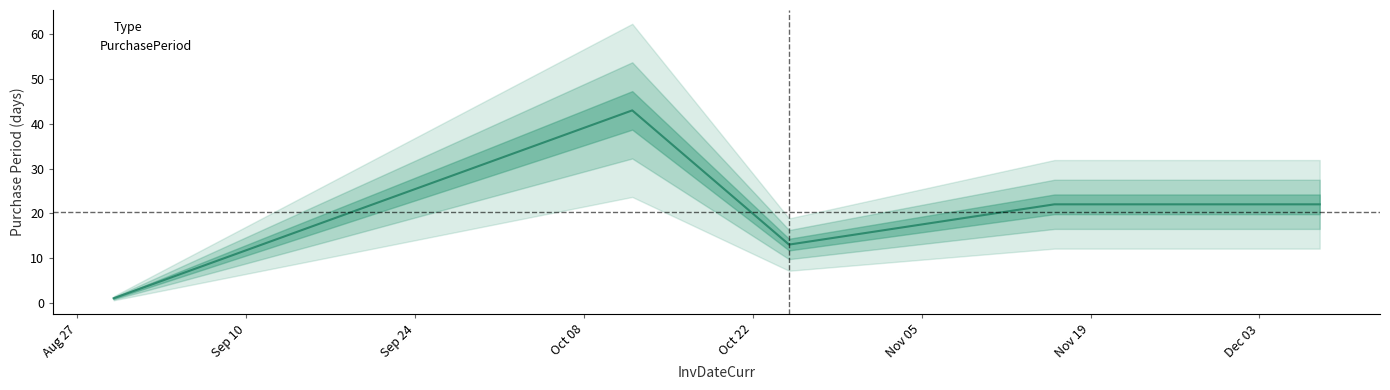

Approximately how many times larger is the value at 2017-12-08 compared to 2017-10-12?

0.5